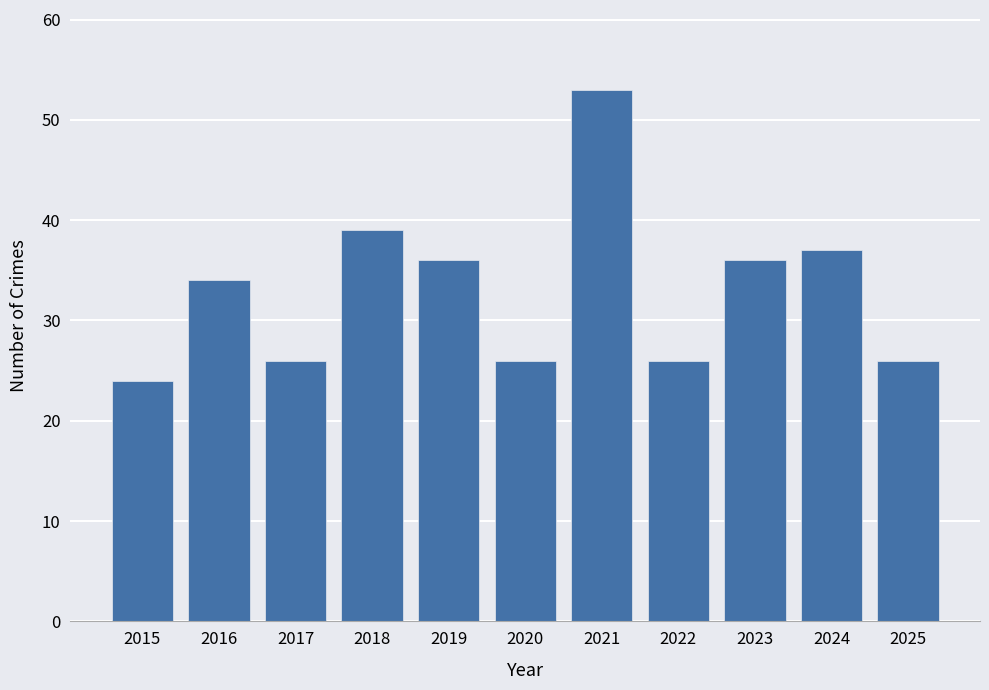

Is it true that the value at 2022 is 10?

False